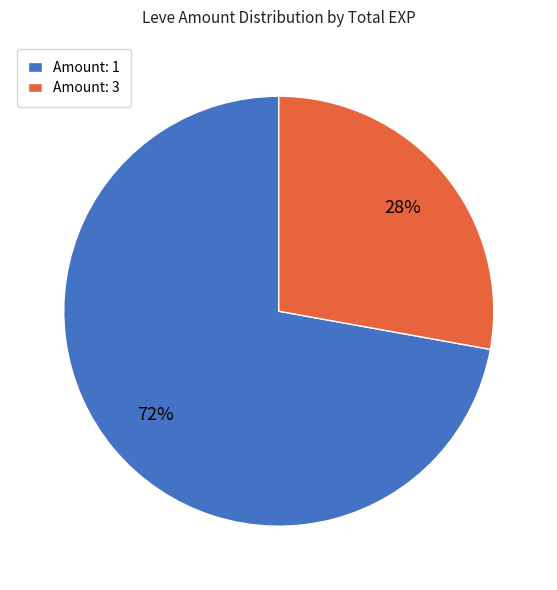

True or false: Amount: 1 accounts for 60% of the total.

False